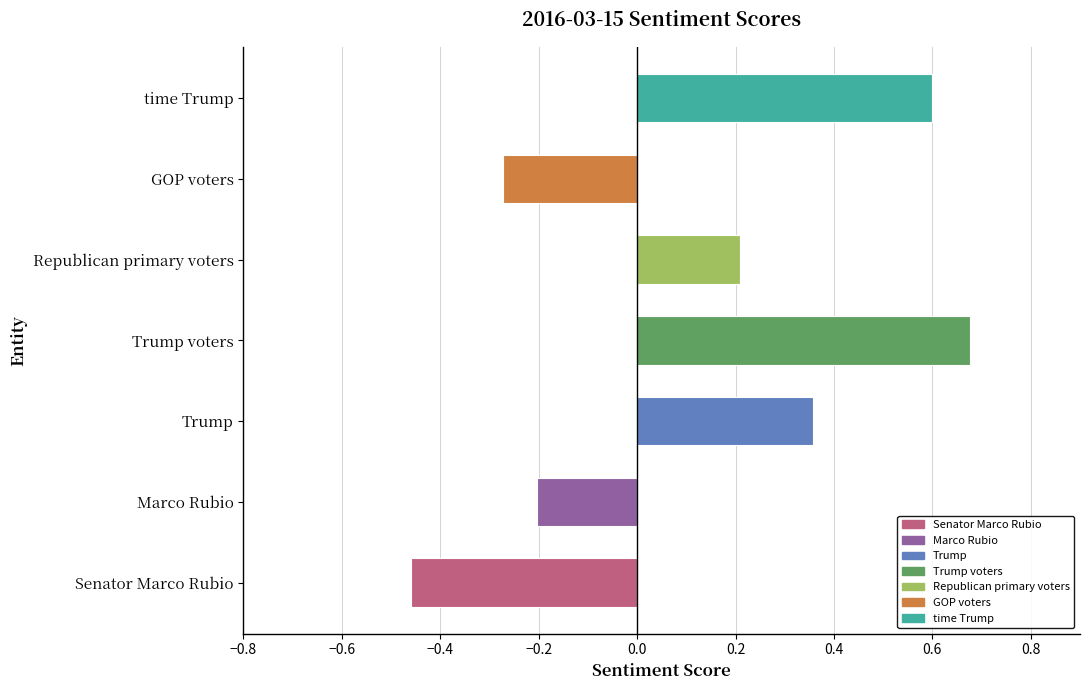

Count the values in the range 0 to 1.

4